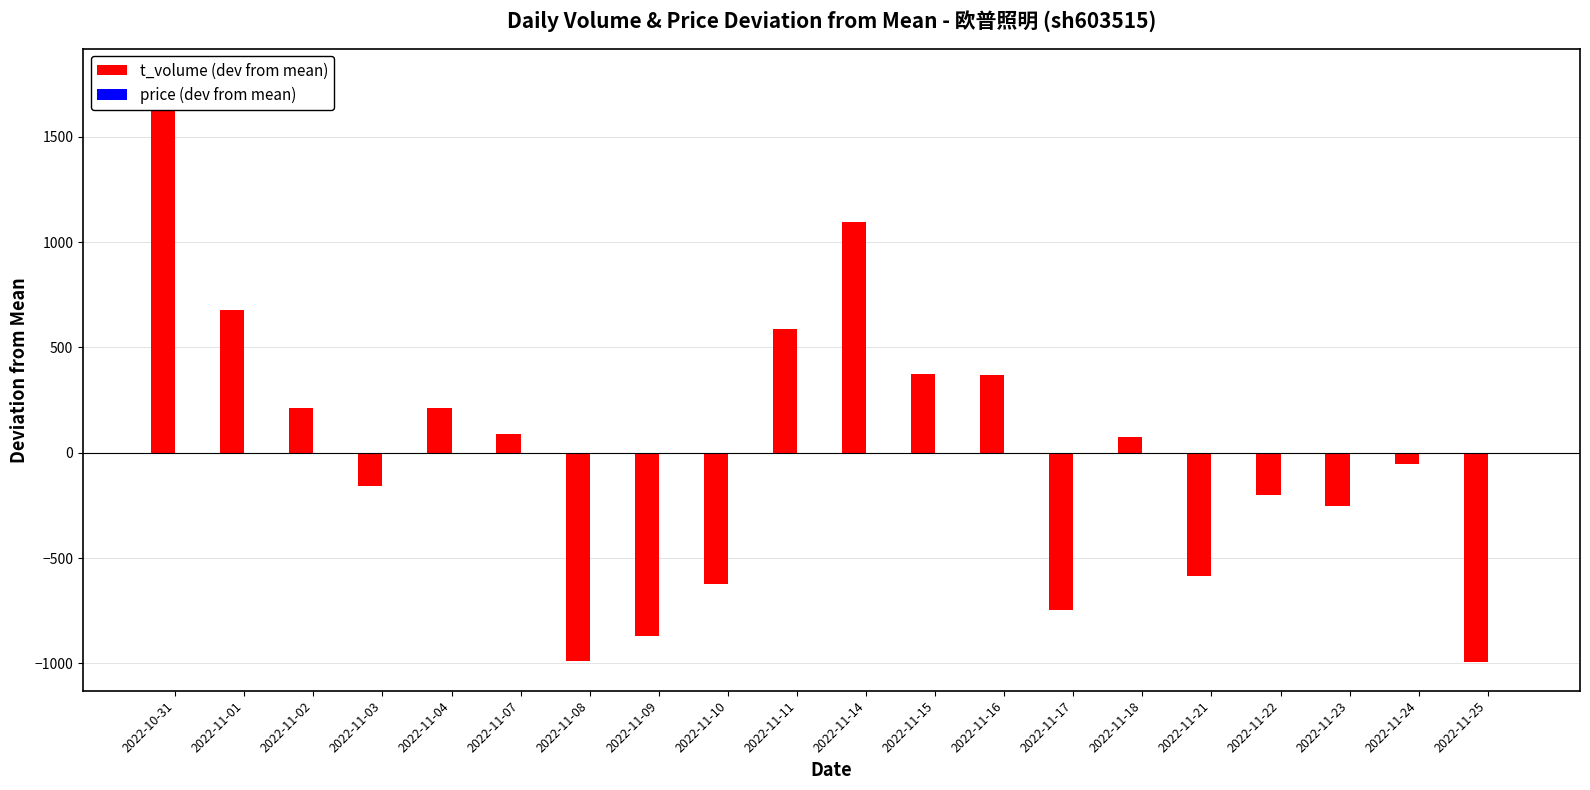

How many data points does each series have?

20